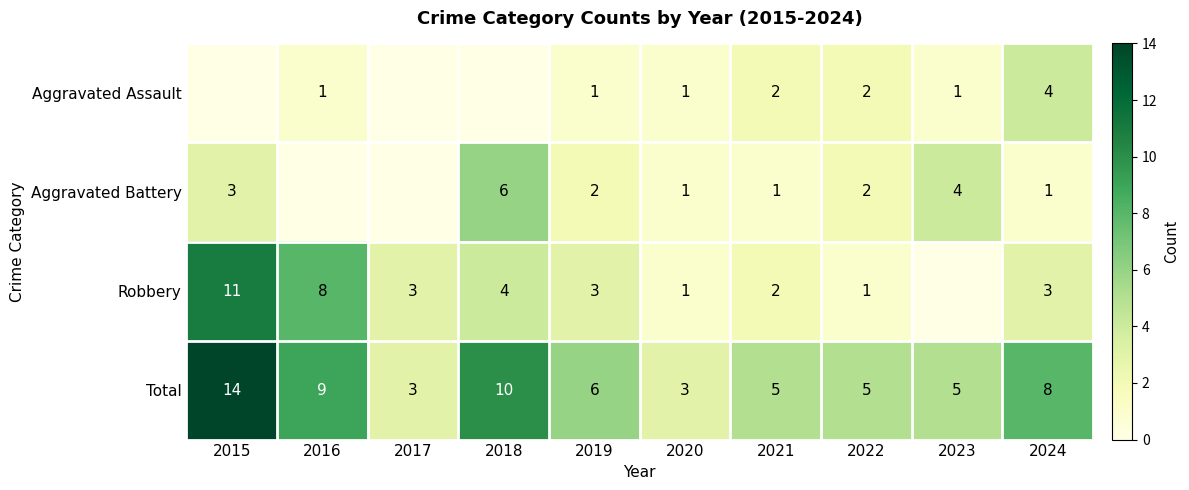

What is the total value across all series at 2022?

10